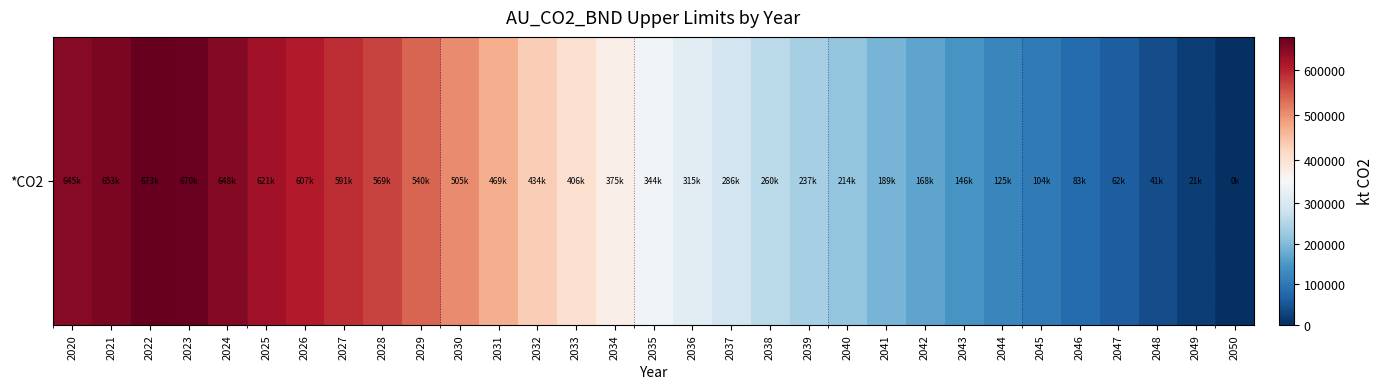

List the labels in order of value, smallest first.

2050, 2049, 2048, 2047, 2046, 2045, 2044, 2043, 2042, 2041, 2040, 2039, 2038, 2037, 2036, 2035, 2034, 2033, 2032, 2031, 2030, 2029, 2028, 2027, 2026, 2025, 2020, 2024, 2021, 2023, 2022